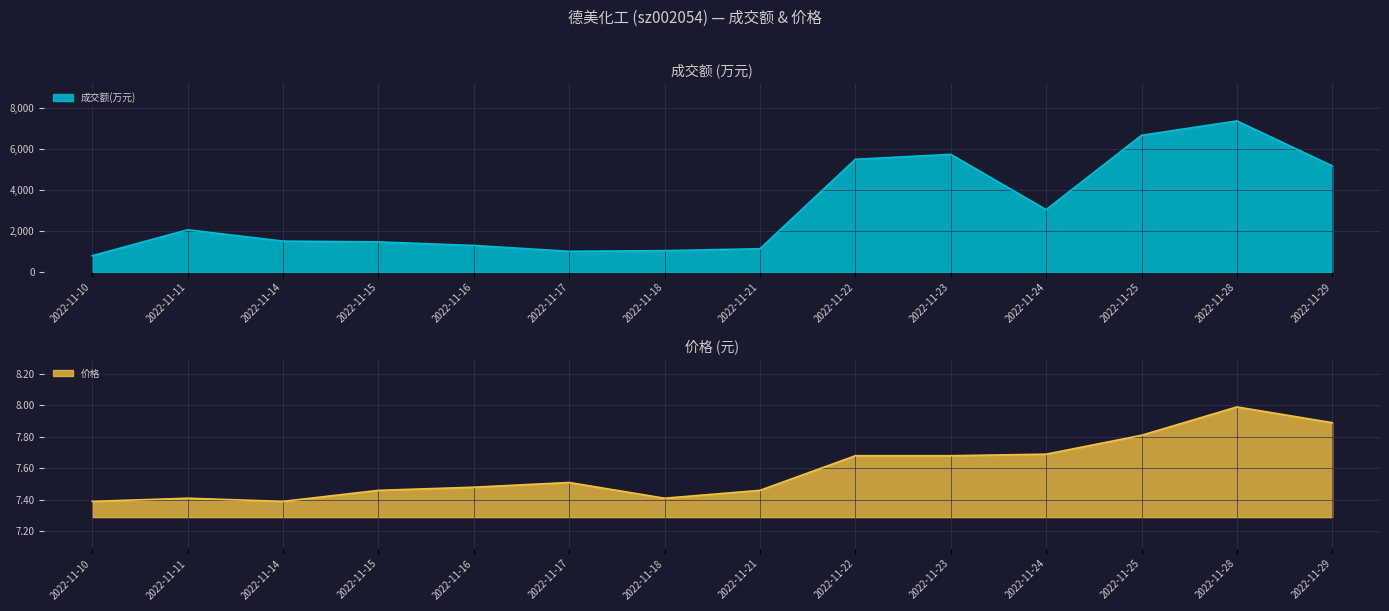

At which category is the sum across all series the highest?

2022-11-28